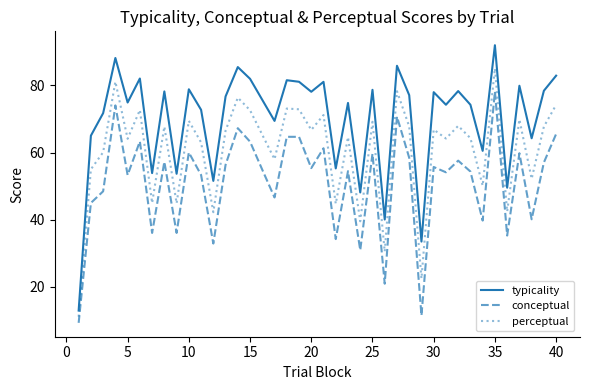

List the series in order of their peak value, highest first.

typicality, perceptual, conceptual